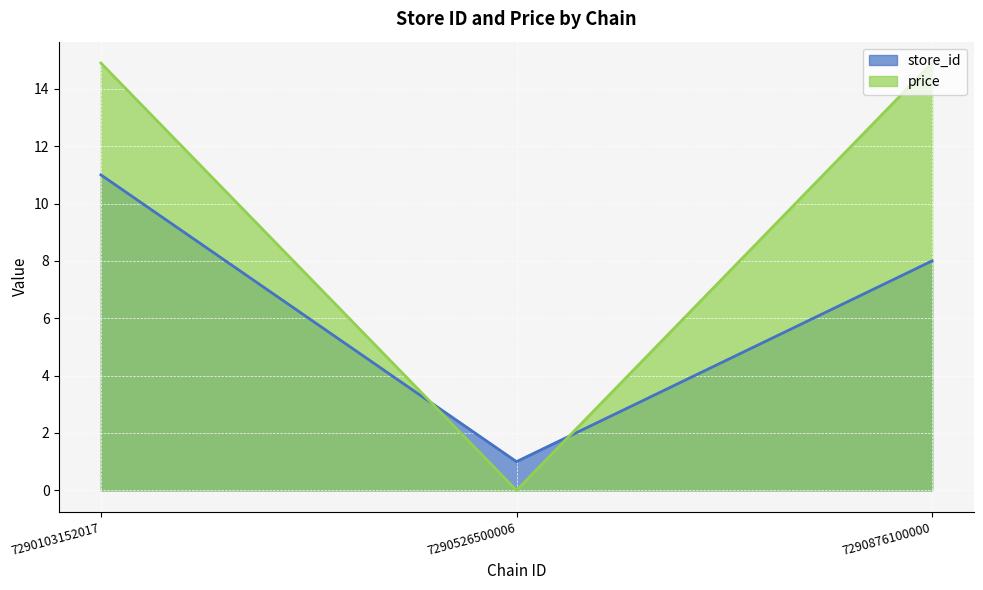

What is the difference between the second highest and minimum values in the price series?

14.9